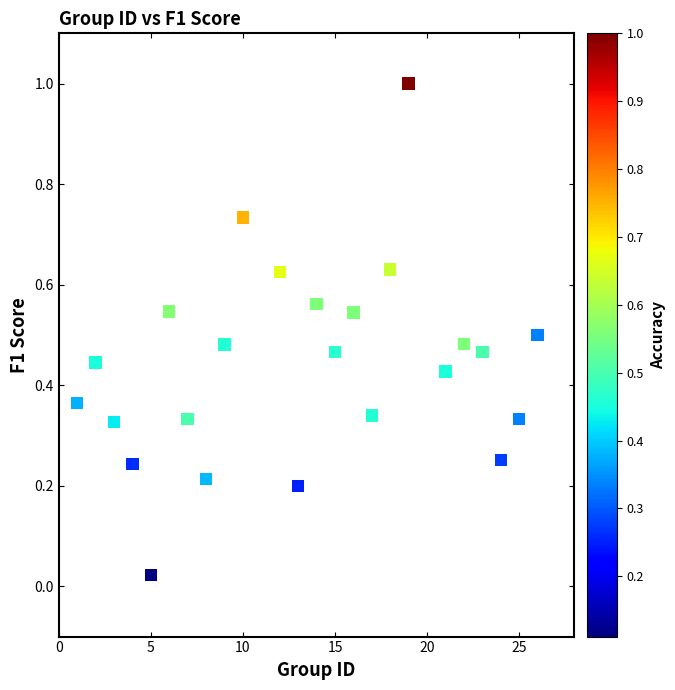

What is the range of Y values (max minus min)?

1.0